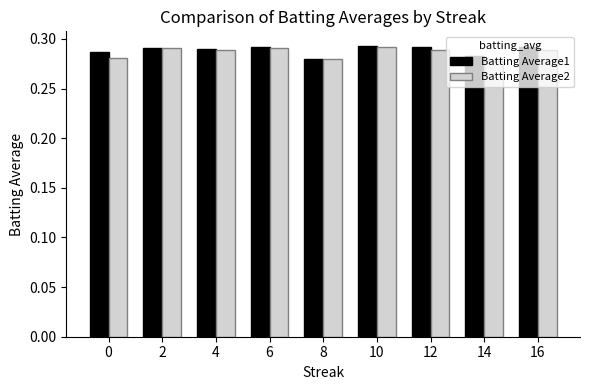

The Batting Average1 series shows 0.1 at 8. True or false?

False